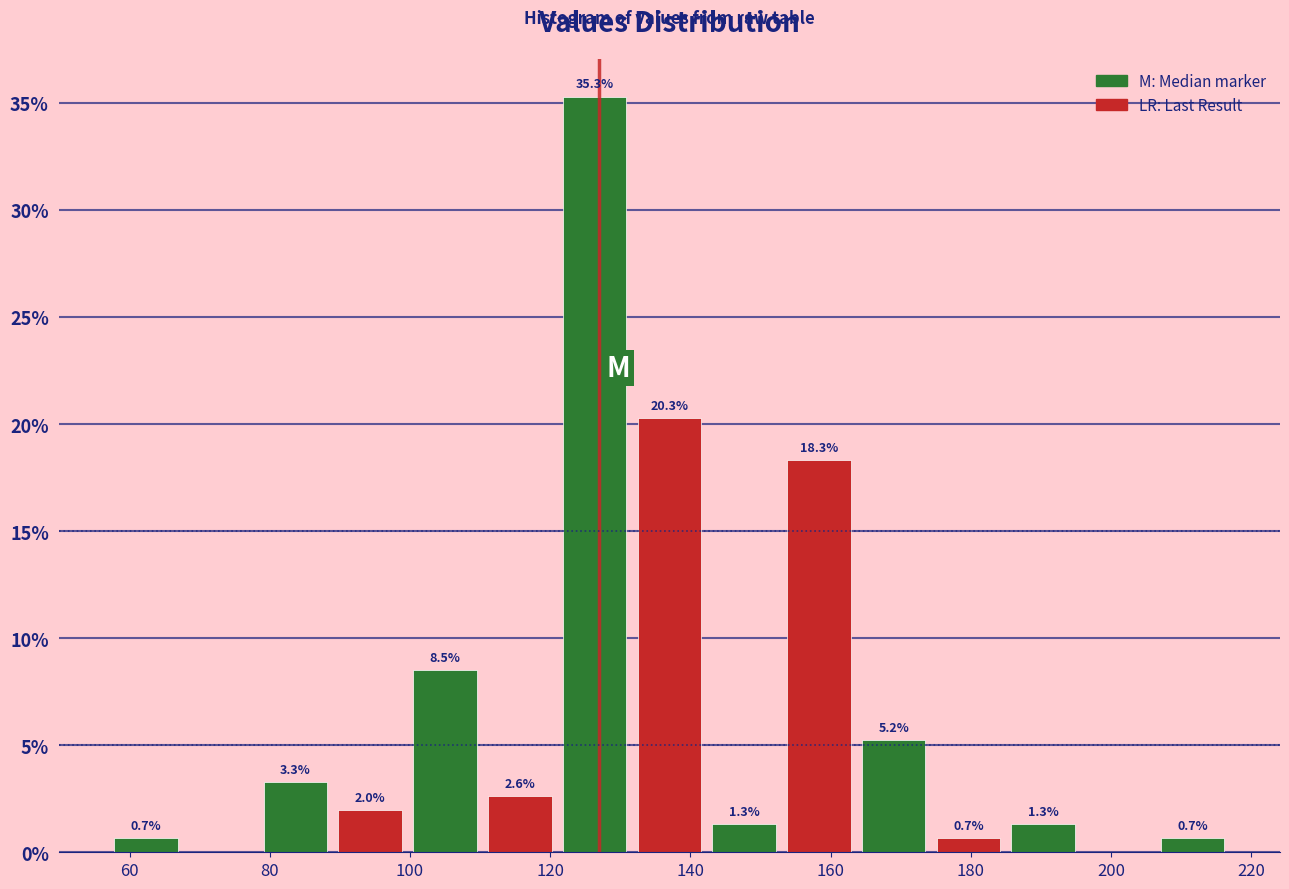

Over which range of the x-axis is the bar tallest?

122 to 132